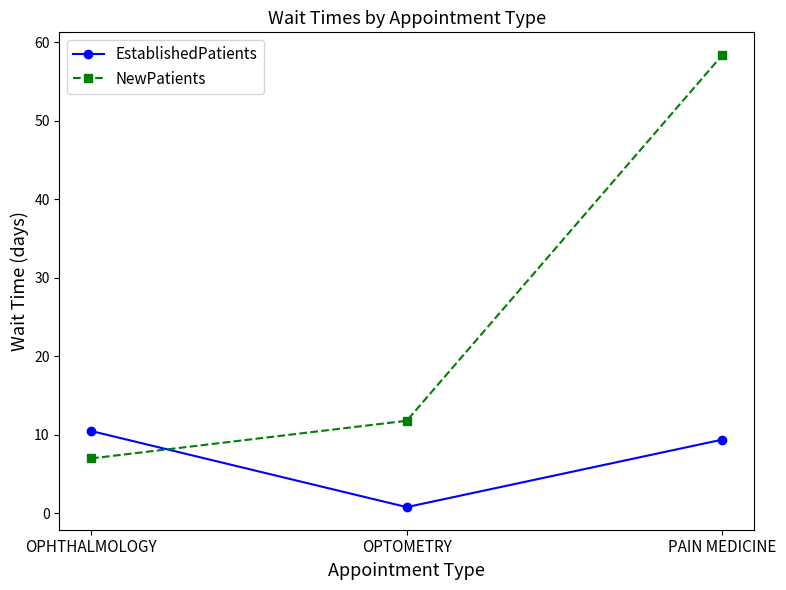

Which series has the largest range (max minus min)?

NewPatients